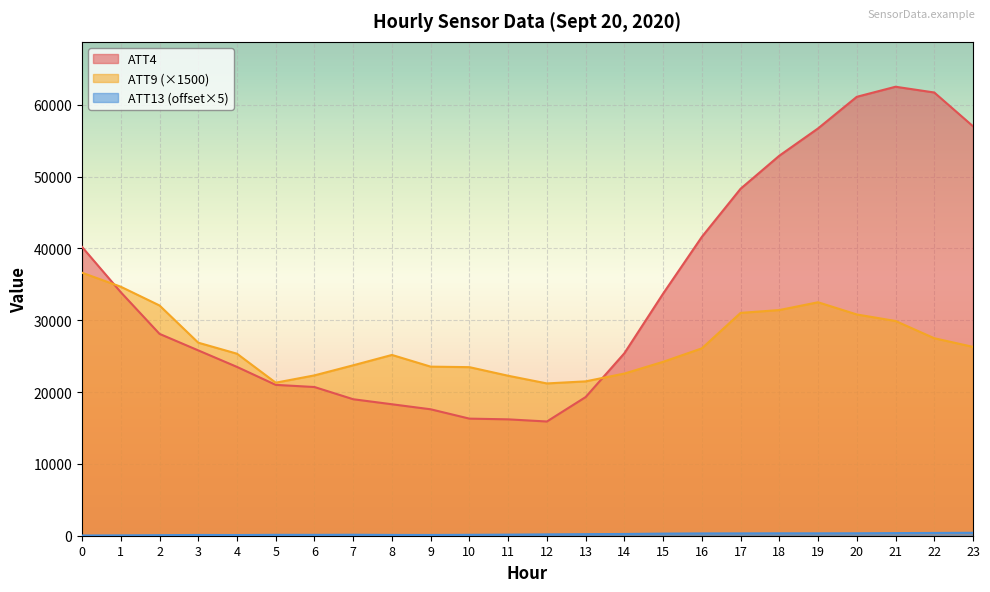

Count the number of categories in the chart.

24